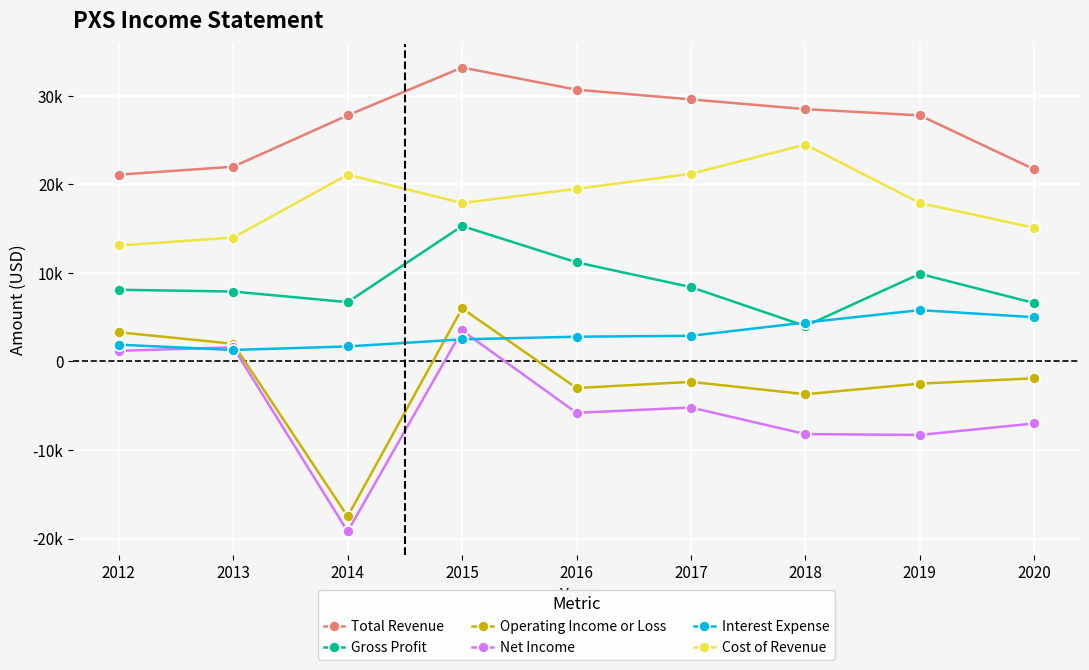

Reading left to right, extract all data points from this chart.

Total Revenue: 2012=21100	2013=22000	2014=27800	2015=33200	2016=30700	2017=29600	2018=28500	2019=27800	2020=21700
Gross Profit: 2012=8100	2013=7900	2014=6700	2015=15300	2016=11200	2017=8400	2018=4000	2019=9900	2020=6600
Operating Income or Loss: 2012=3300	2013=2000	2014=-17500	2015=6000	2016=-3000	2017=-2300	2018=-3700	2019=-2500	2020=-1900
Net Income: 2012=1200	2013=1600	2014=-19200	2015=3500	2016=-5800	2017=-5200	2018=-8200	2019=-8300	2020=-7000
Interest Expense: 2012=1900	2013=1300	2014=1700	2015=2500	2016=2800	2017=2900	2018=4400	2019=5800	2020=5000
Cost of Revenue: 2012=13100	2013=14000	2014=21100	2015=17900	2016=19500	2017=21200	2018=24500	2019=17900	2020=15100